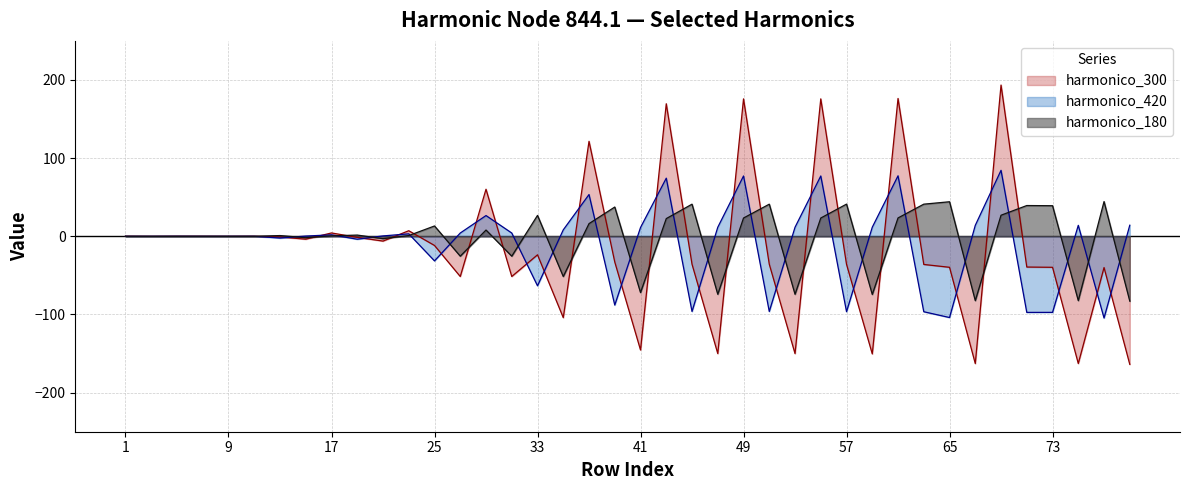

At which category is the sum across all series the highest?

69